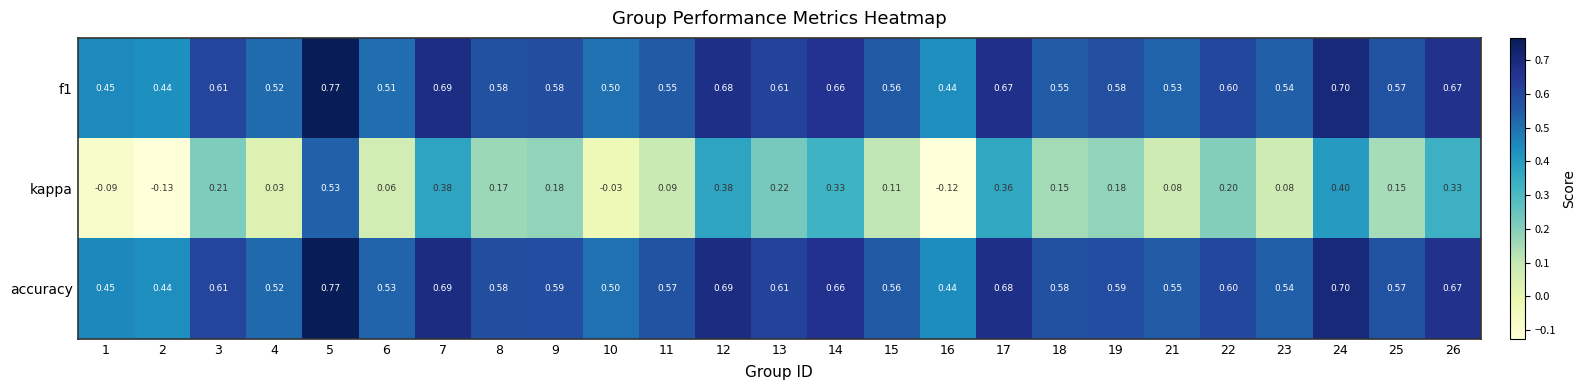

Which series has the largest total across all categories?

accuracy